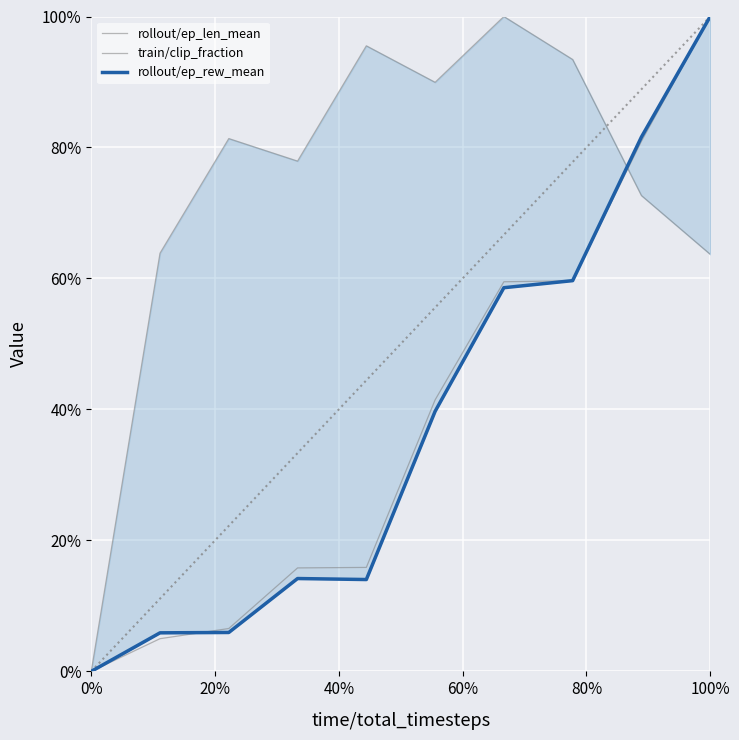

How many times do rollout/ep_len_mean and rollout/ep_rew_mean cross each other?

2